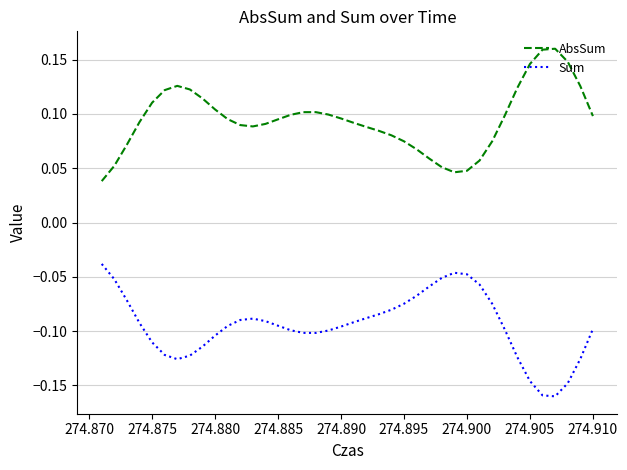

True or false: AbsSum has more than 0 interior local peaks.

True